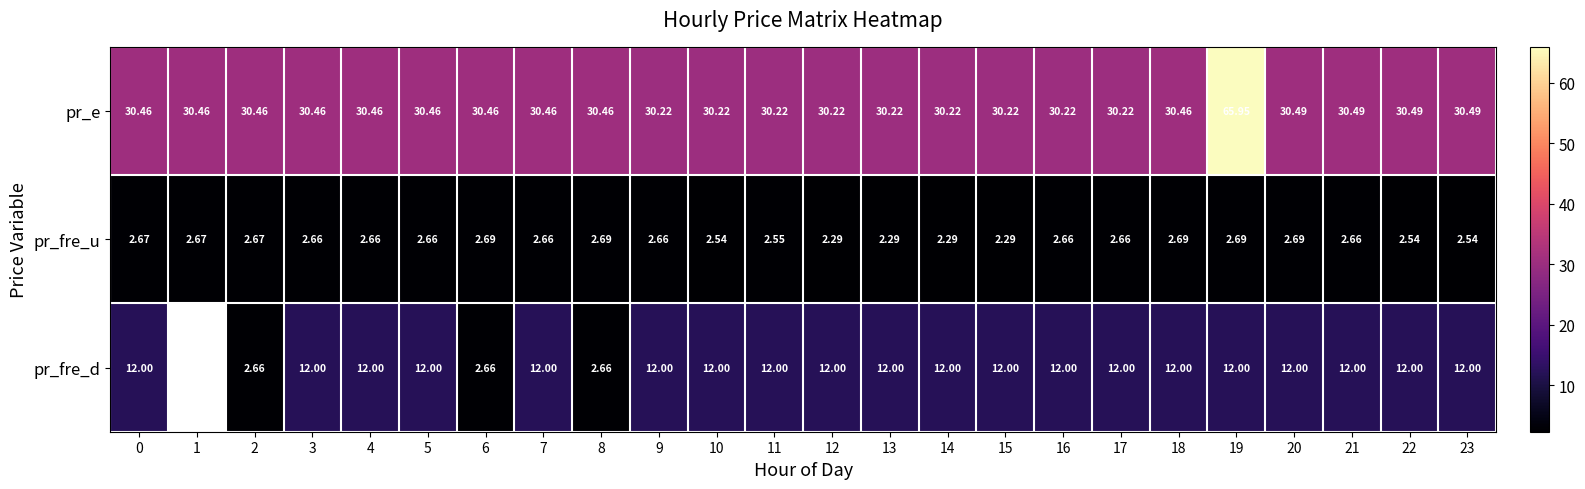

At 20, list the series in order from smallest to largest.

pr_fre_u, pr_fre_d, pr_e